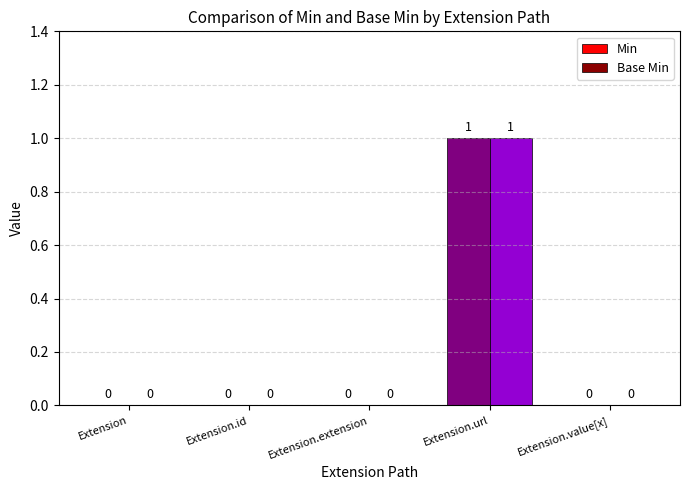

What are all the series names shown in the legend?

Min, Base Min